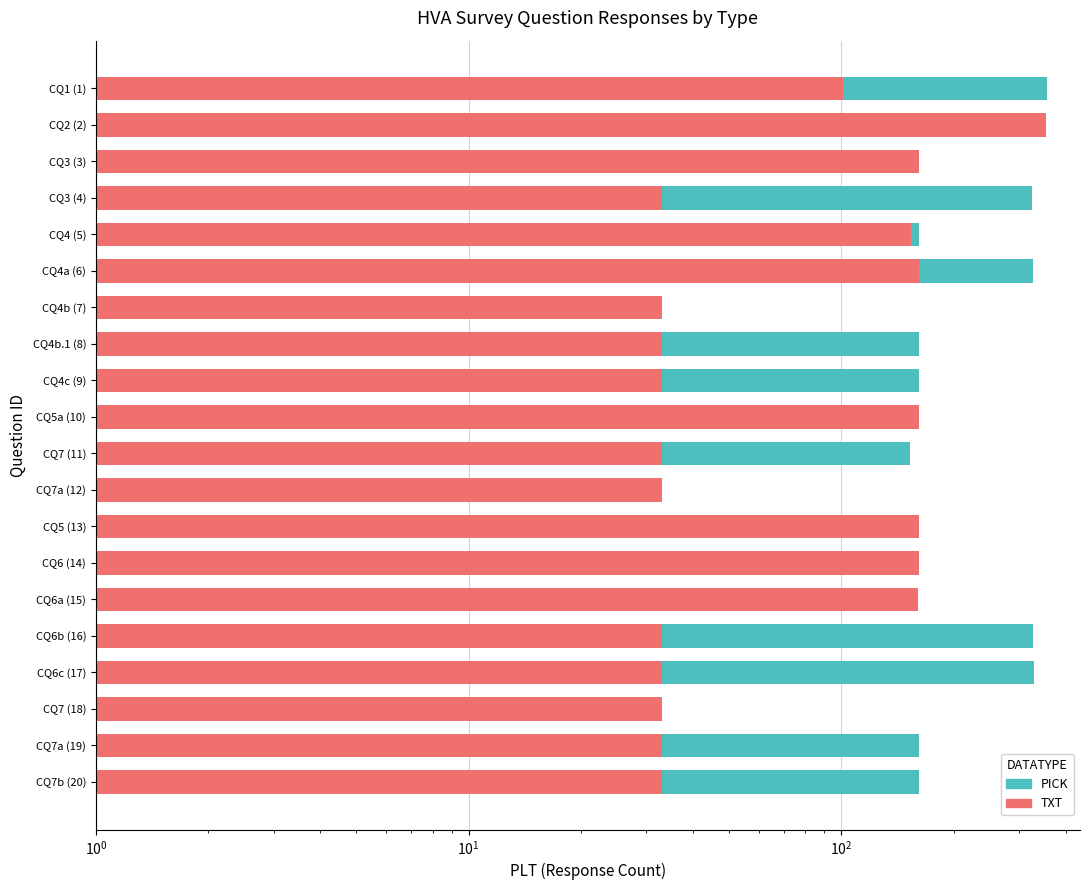

What is the maximum value shown in the chart?

356